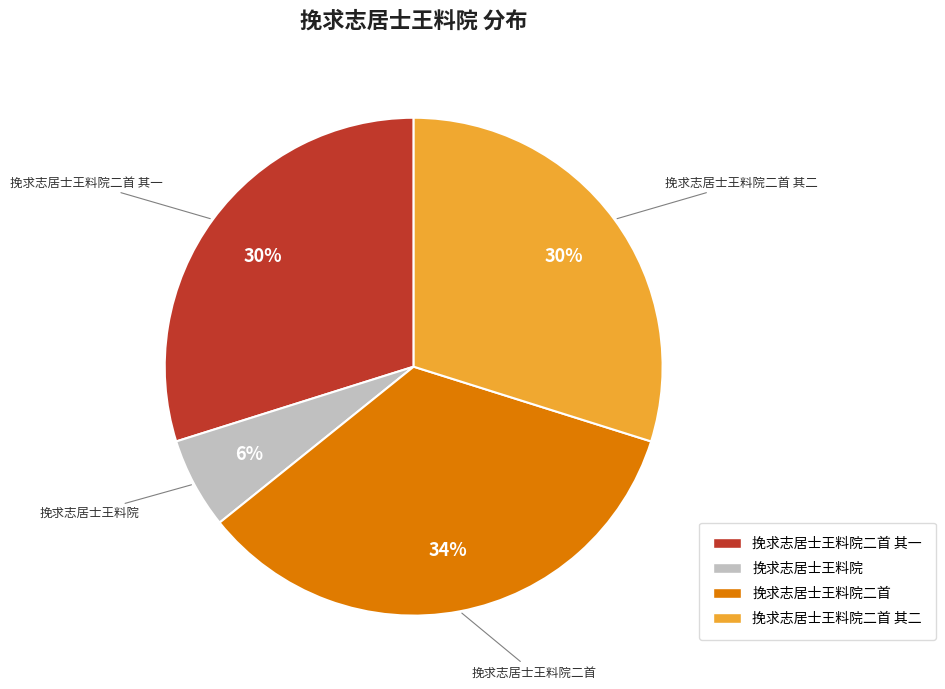

To the nearest percent, what is the combined percentage of 挽求志居士王料院 and 挽求志居士王料院二首?

40%